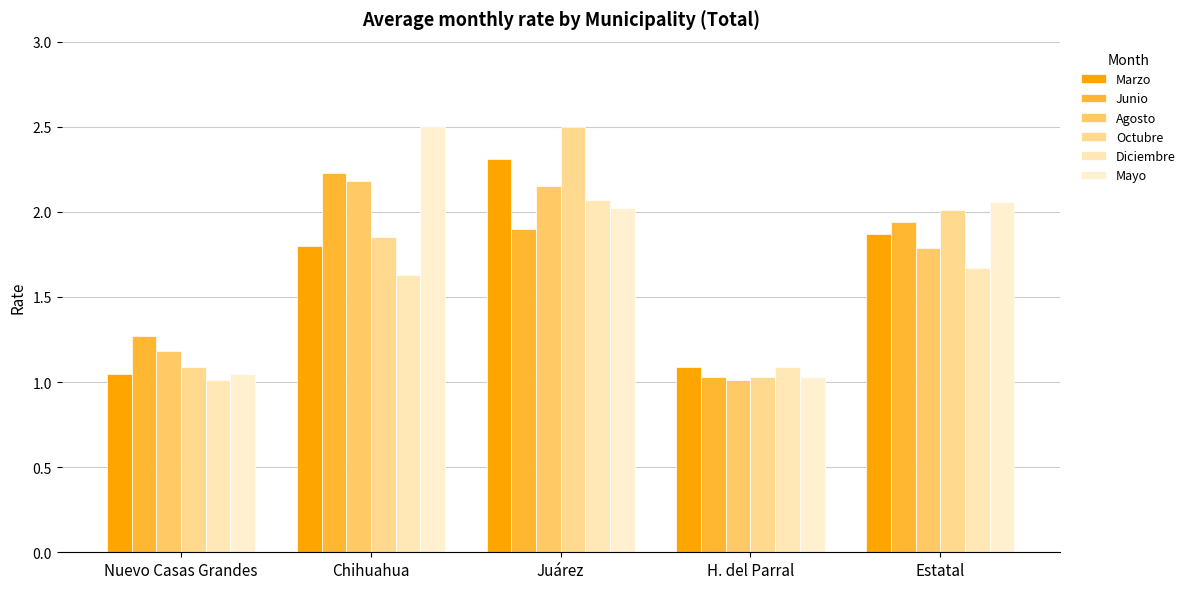

Rank the series at Estatal from highest to lowest value.

Mayo, Octubre, Junio, Marzo, Agosto, Diciembre